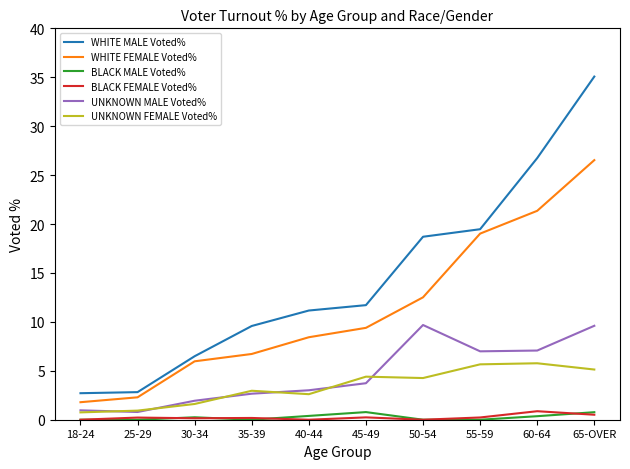

Is it true that WHITE FEMALE Voted% equals 6.0 at 30-34?

True